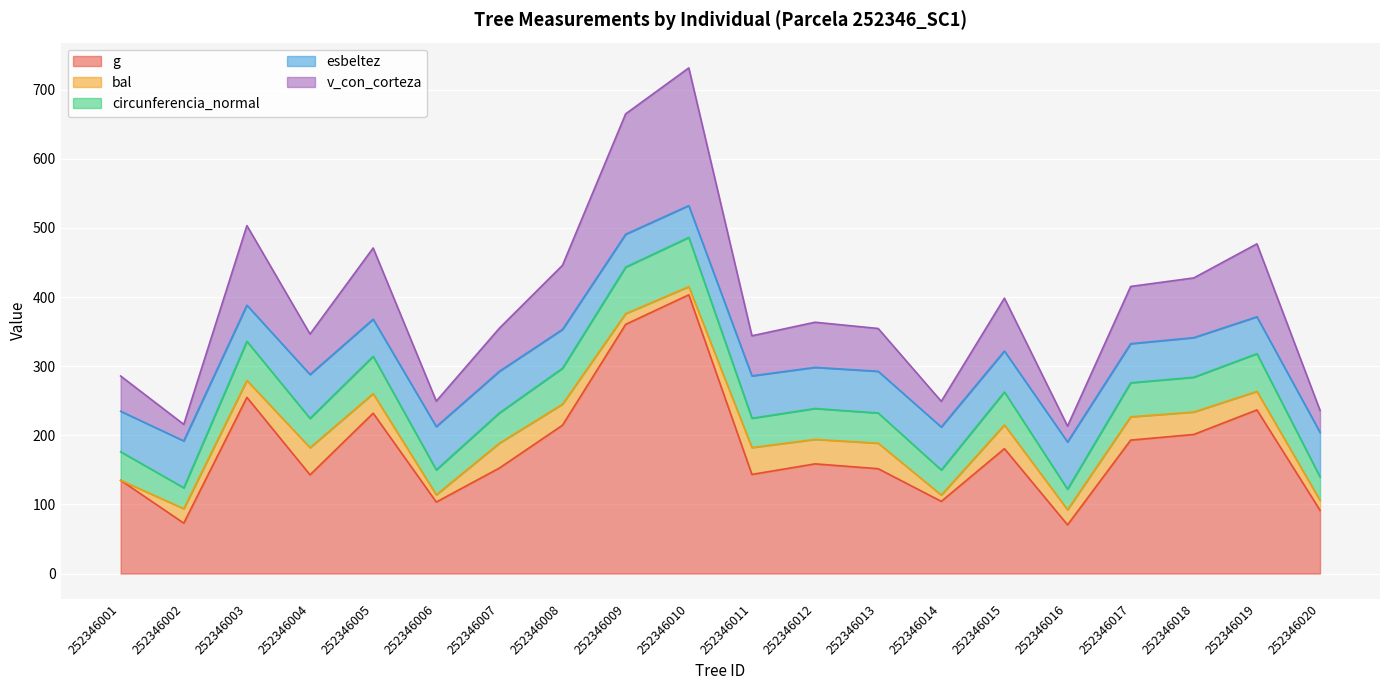

True or false: circunferencia_normal has more than 0 interior local peaks.

True